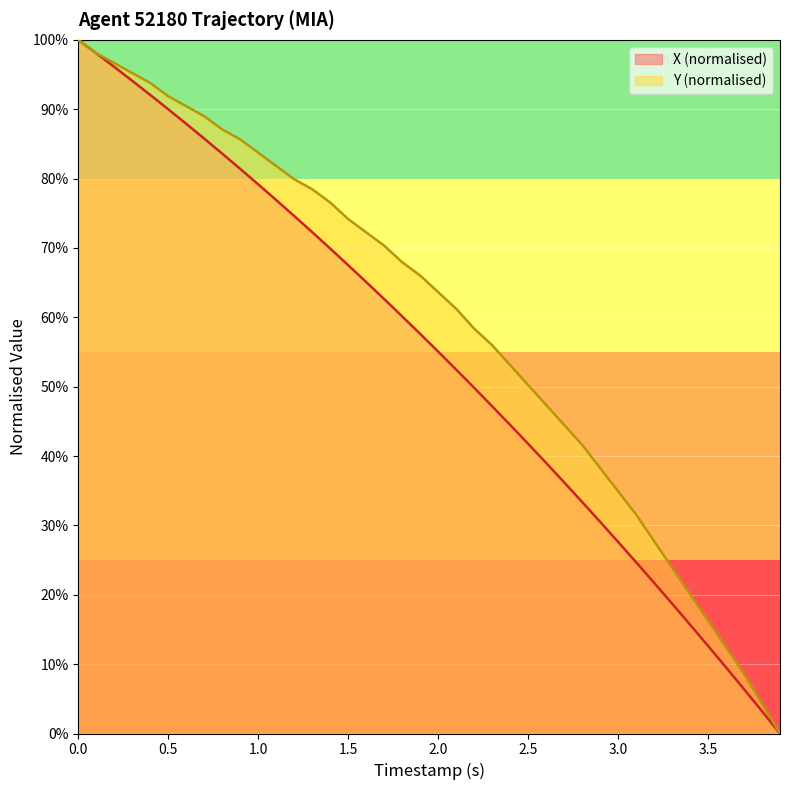

True or false: Y and X cross at least once.

False